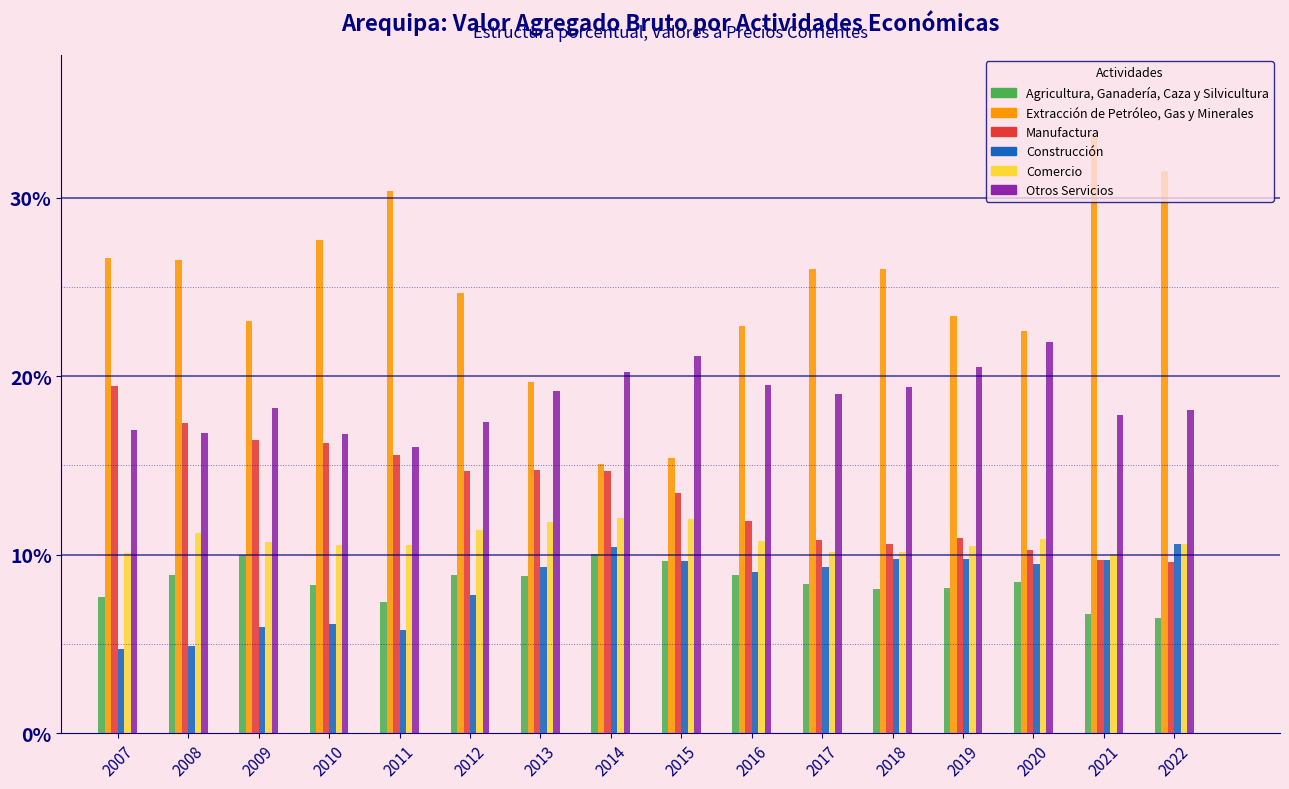

What is the total value across all series at 2019?

83.2